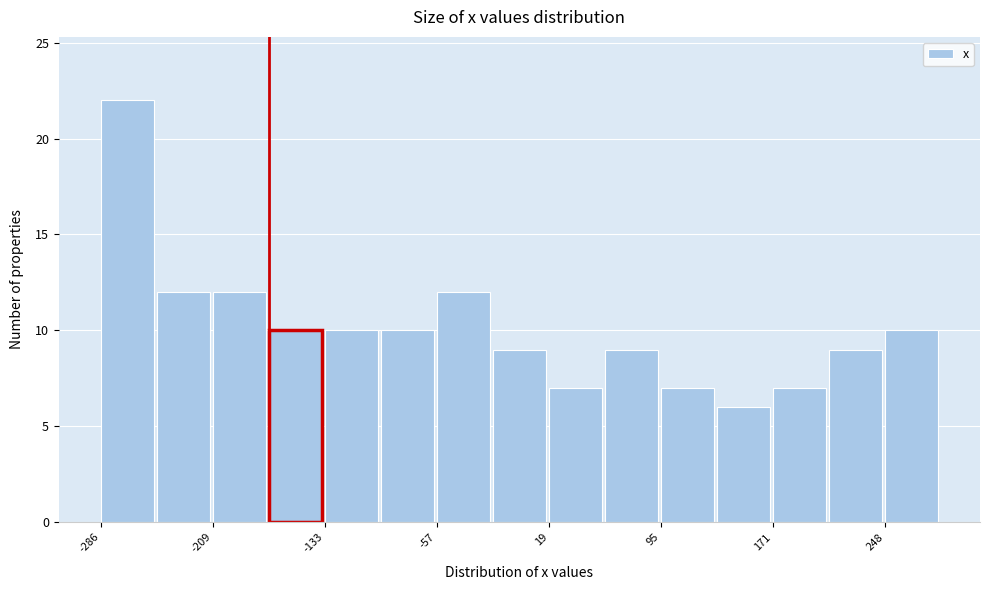

Read against the x-axis, roughly where is the centre of the tallest bar?

-270